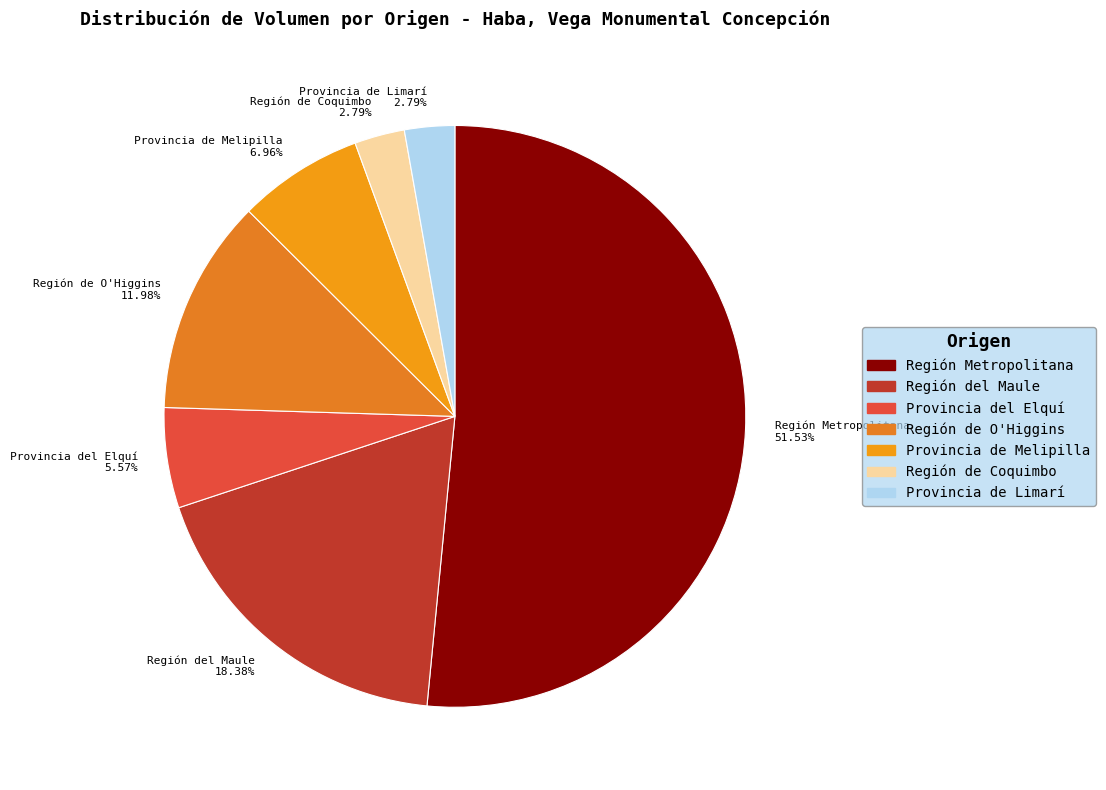

What is the ratio of the value at Región de O'Higgins 11.98% to the value at Provincia de Limarí 2.79%?

4.3